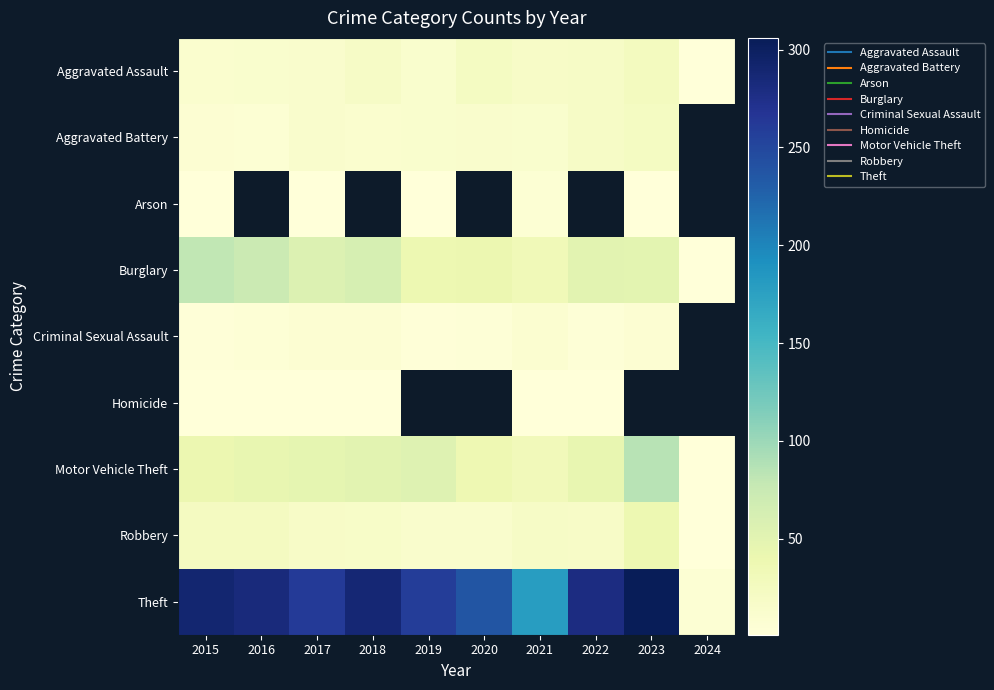

Where is Theft nearest to the value 156?

2021